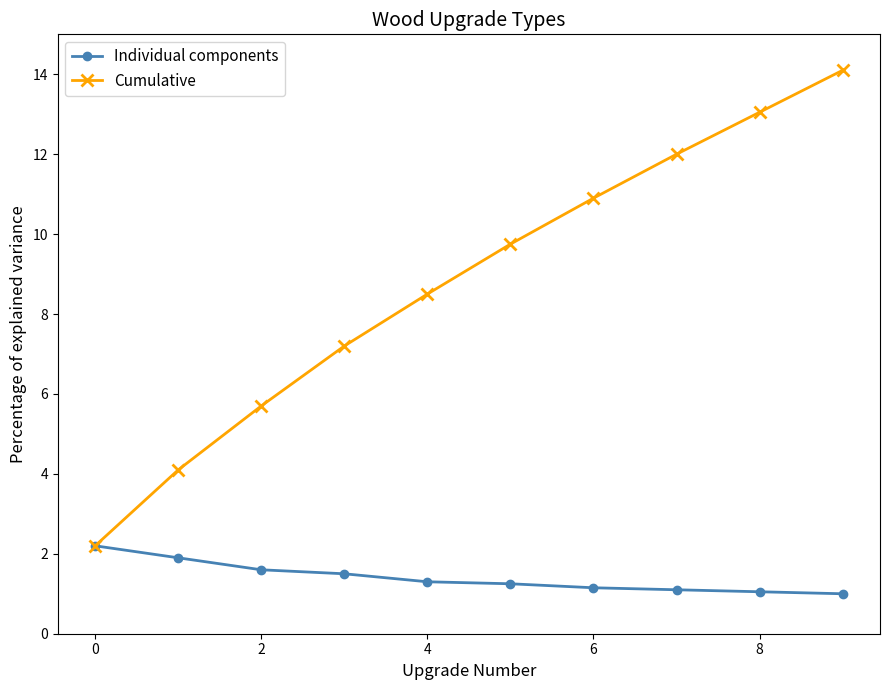

Which series has the widest spread of values?

Cumulative